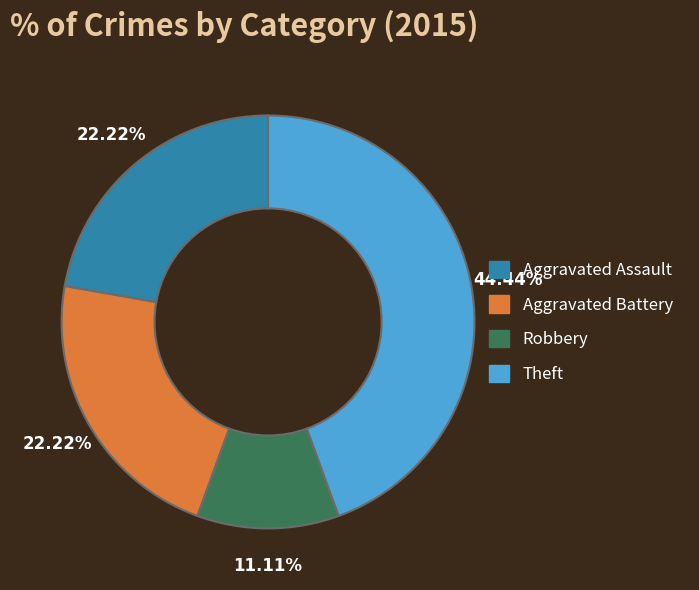

Count the number of slices in the pie.

4